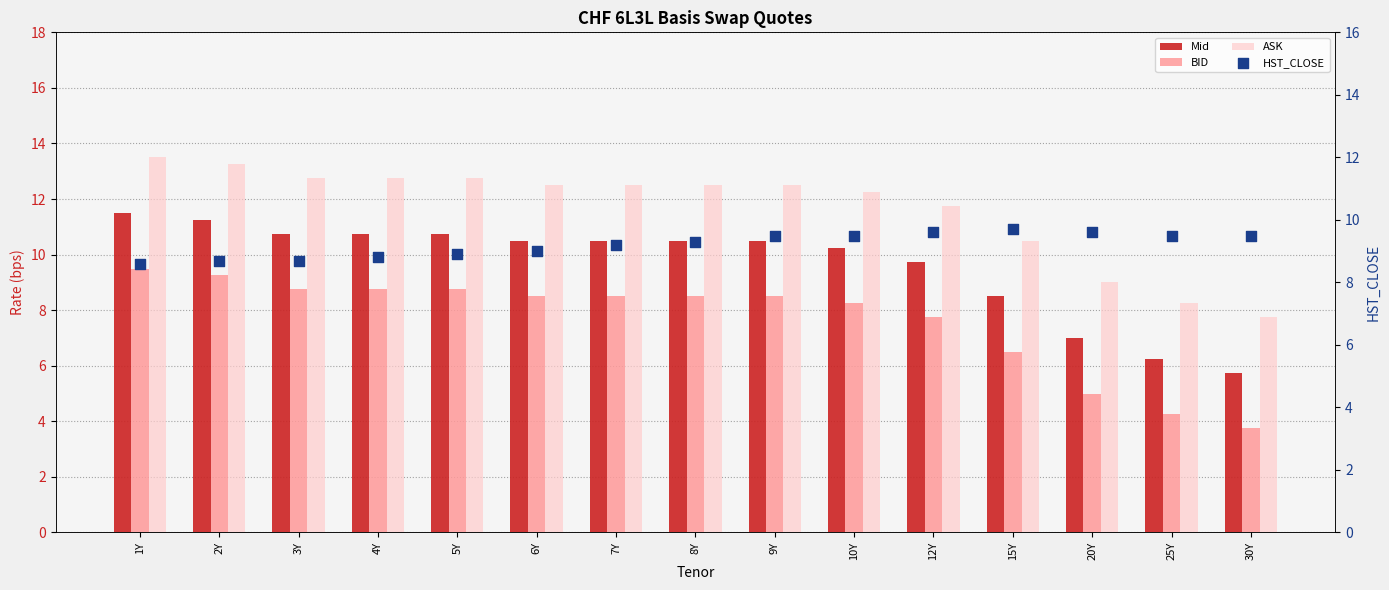

Which series has the largest total across all categories?

ASK